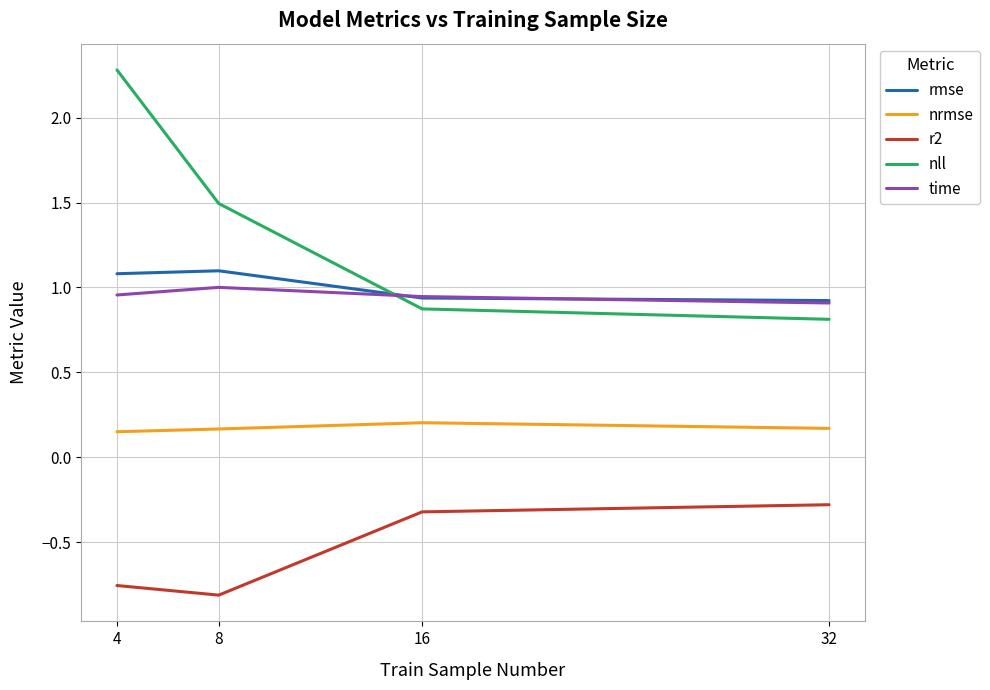

What is the difference between the highest and lowest values at 4?

3.0